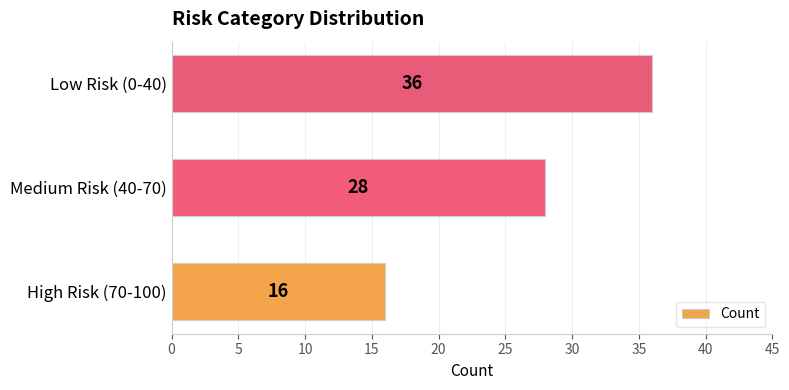

How many categories are shown in the chart?

3